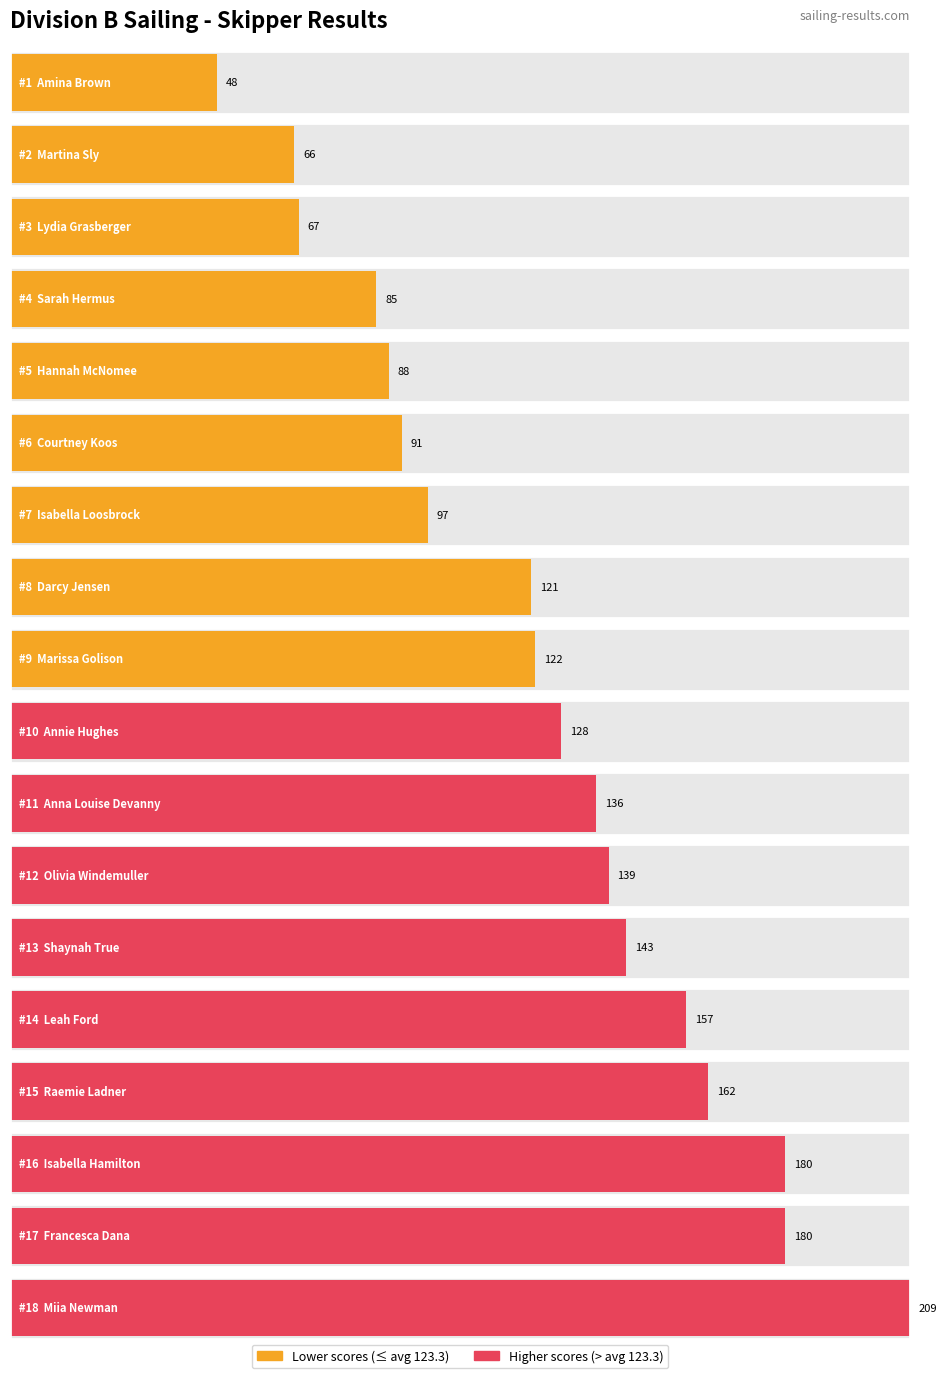

List the labels in order of value, largest first.

Miia Newman, Isabella Hamilton, Francesca Dana, Raemie Ladner, Leah Ford, Shaynah True, Olivia Windemuller, Anna Louise Devanny, Annie Hughes, Marissa Golison, Darcy Jensen, Isabella Loosbrock, Courtney Koos, Hannah McNomee, Sarah Hermus, Lydia Grasberger, Martina Sly, Amina Brown